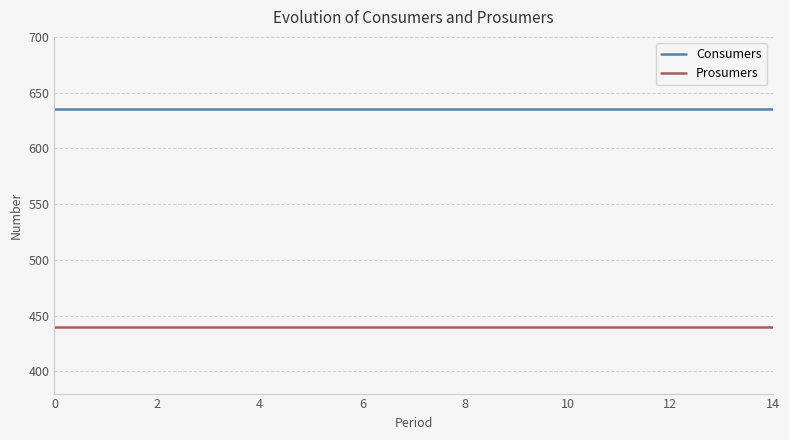

List the series in order of their peak value, lowest first.

Prosumers, Consumers